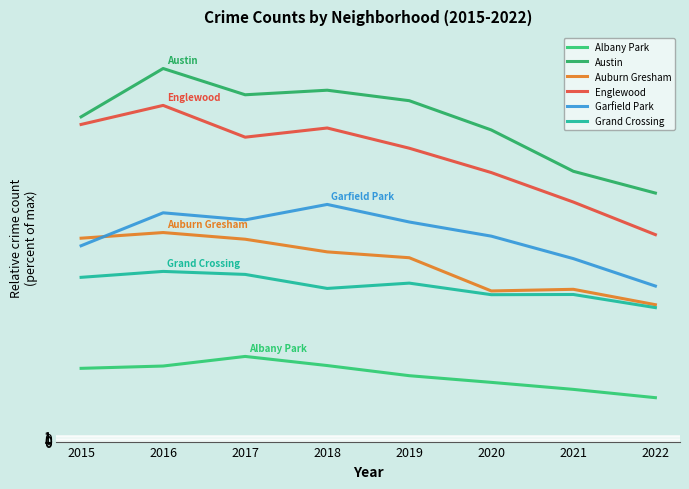

True or false: Austin and Albany Park intersect in this chart.

False